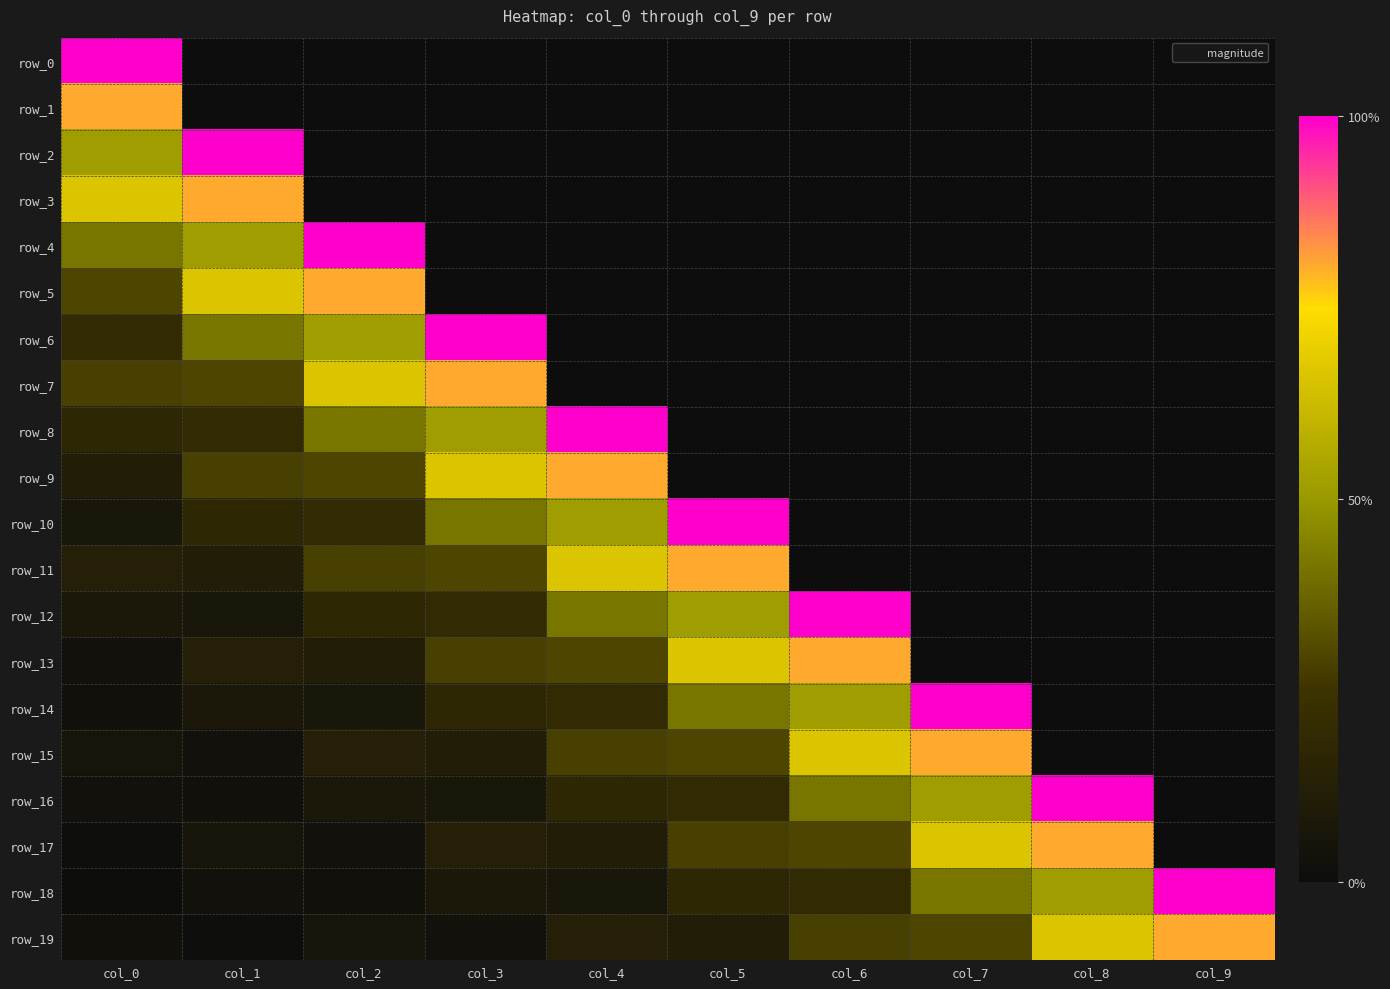

What is the average value of the row_14 series?

0.2